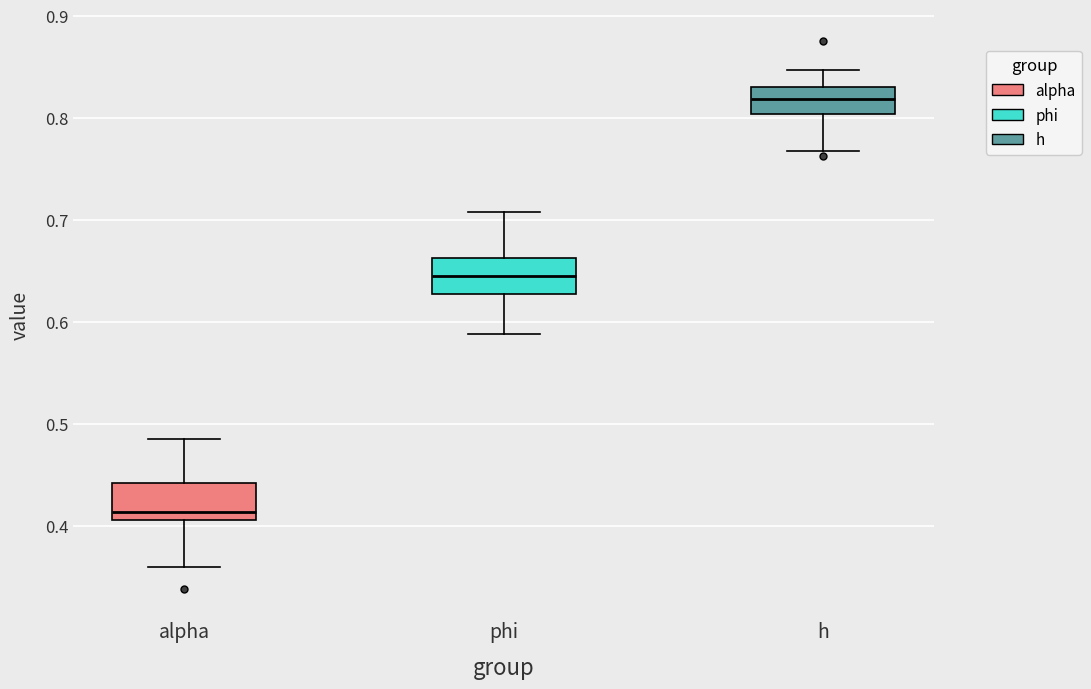

Where does the upper whisker of the box for alpha end on the y-axis? The values are not printed on the chart, so give them approximately, as read against the axis.

0.49